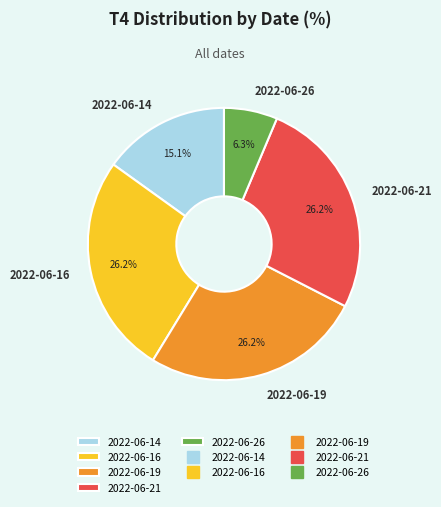

Is 2022-06-14 the majority of the pie?

No